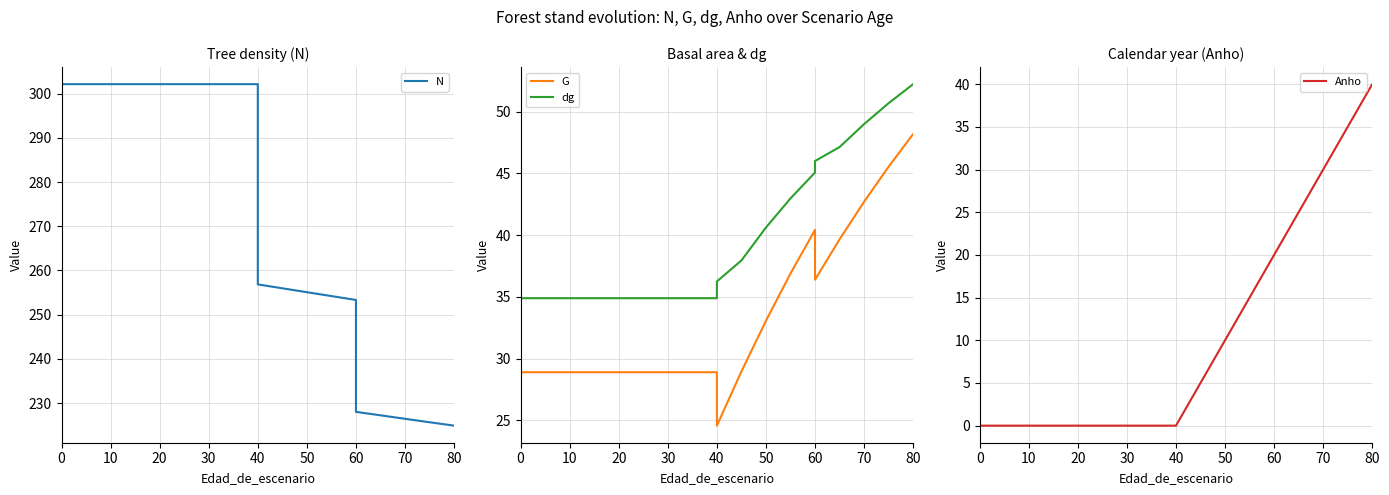

How many data points in dg are less than 36?

10